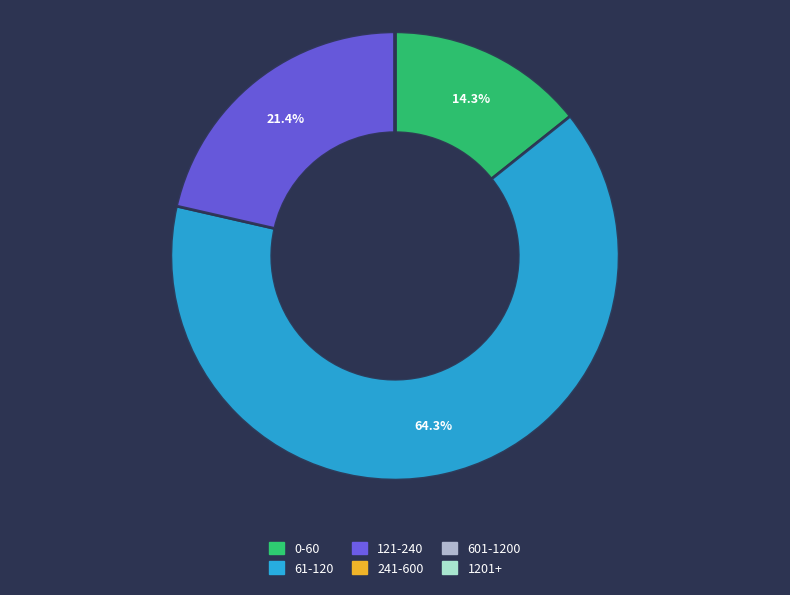

Is there a majority slice in this chart?

Yes